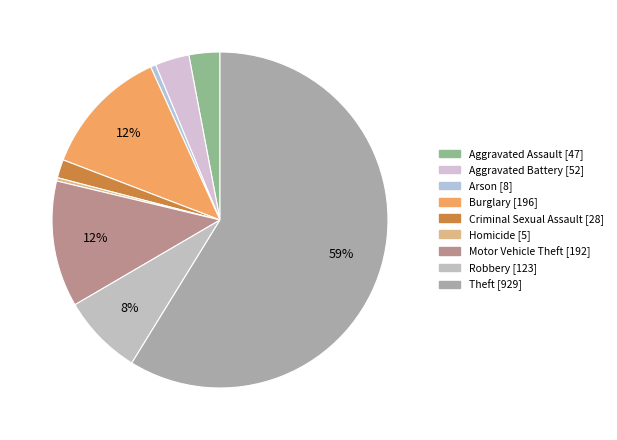

To the nearest percent, what is the combined percentage of Arson and Motor Vehicle Theft?

13%